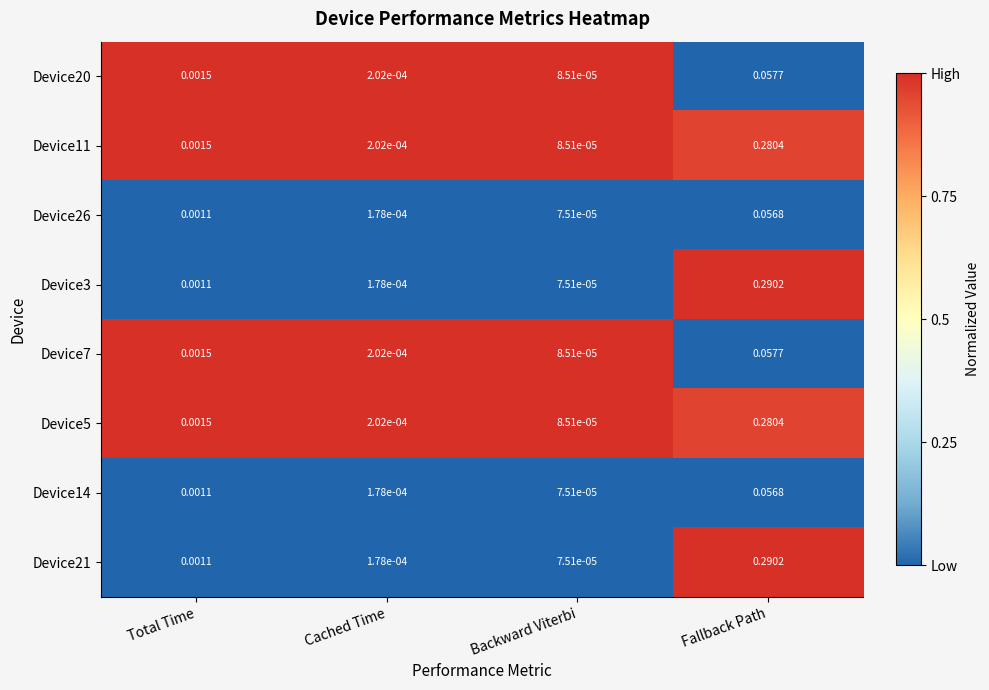

Which category has the lowest value in the Device20 series?

Backward Viterbi